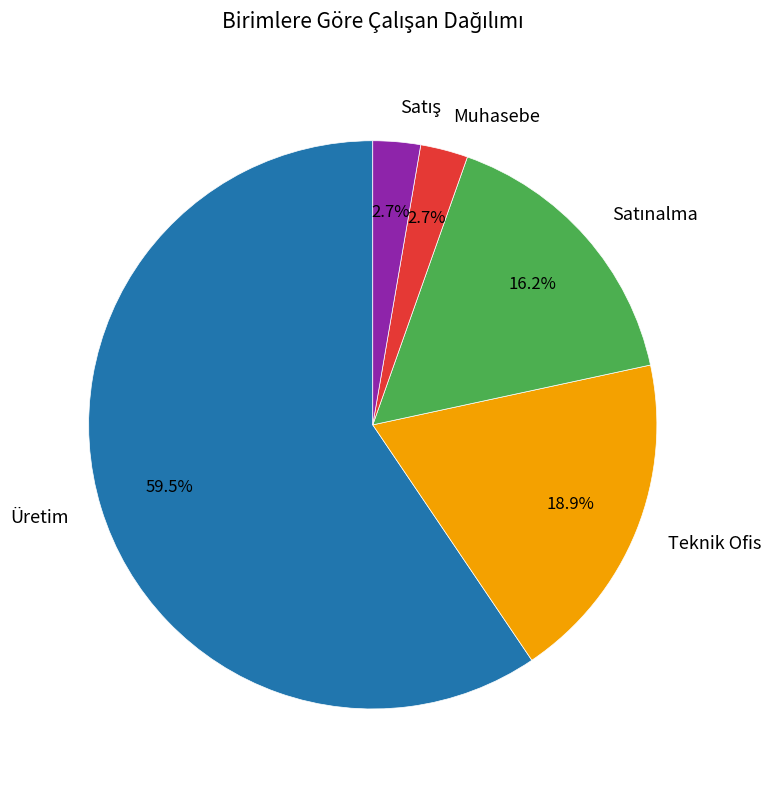

What portion of the pie excludes Üretim?

40.5%